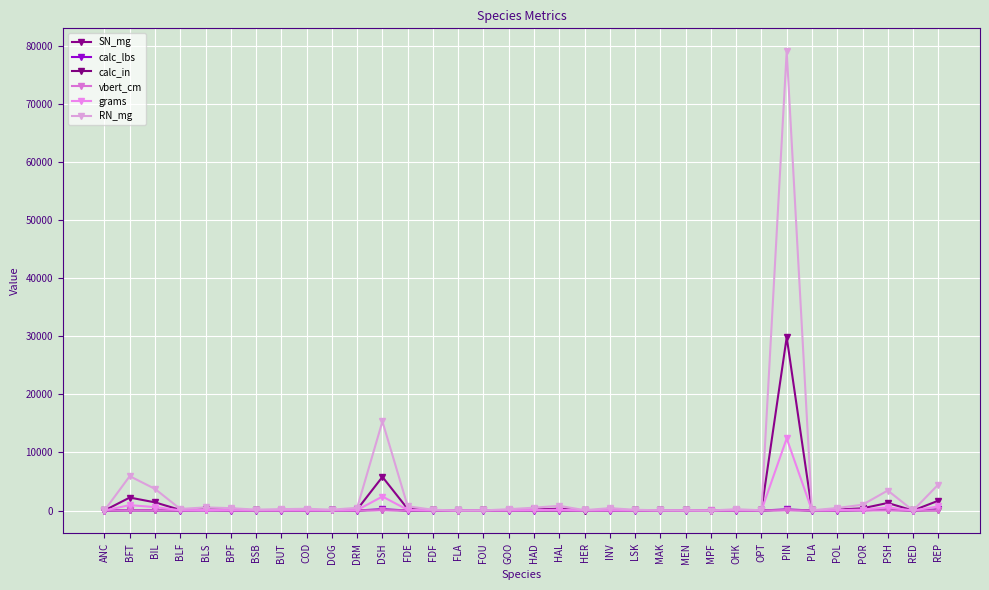

At which category does grams reach its first local peak?

BFT